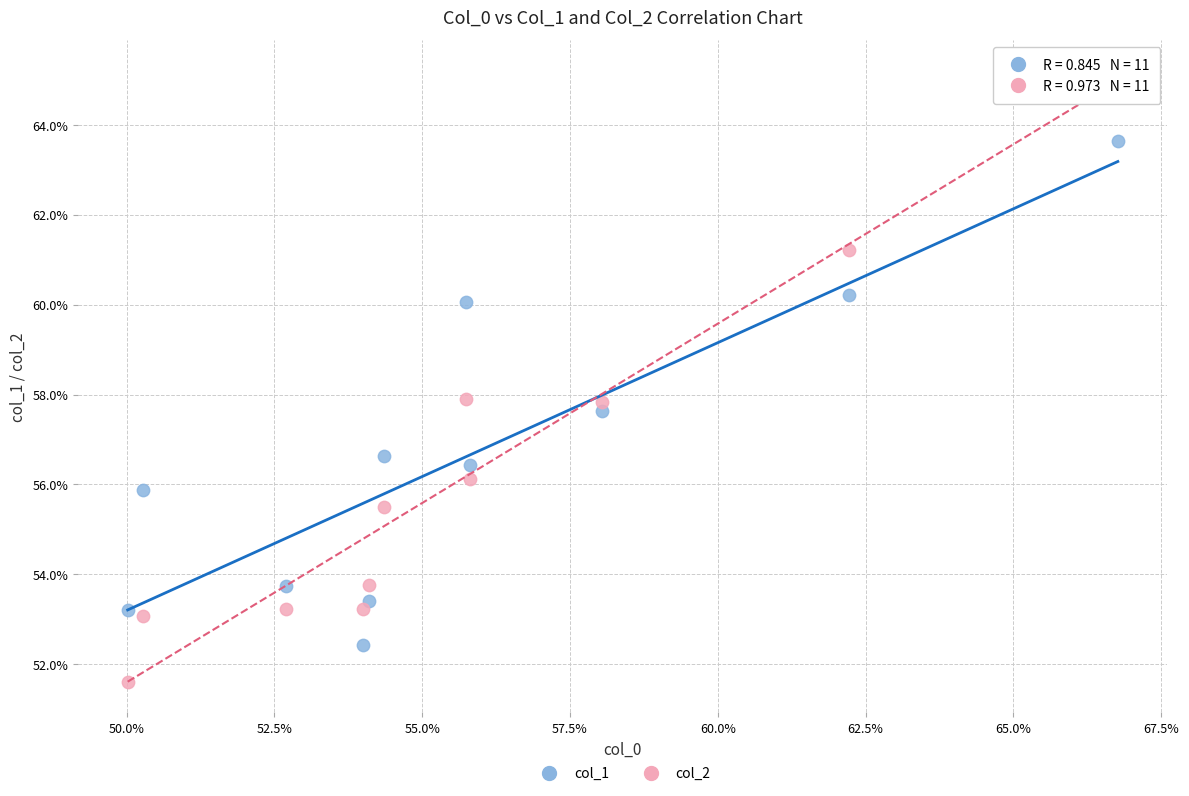

What are all the series names shown in the legend?

col_1, col_2